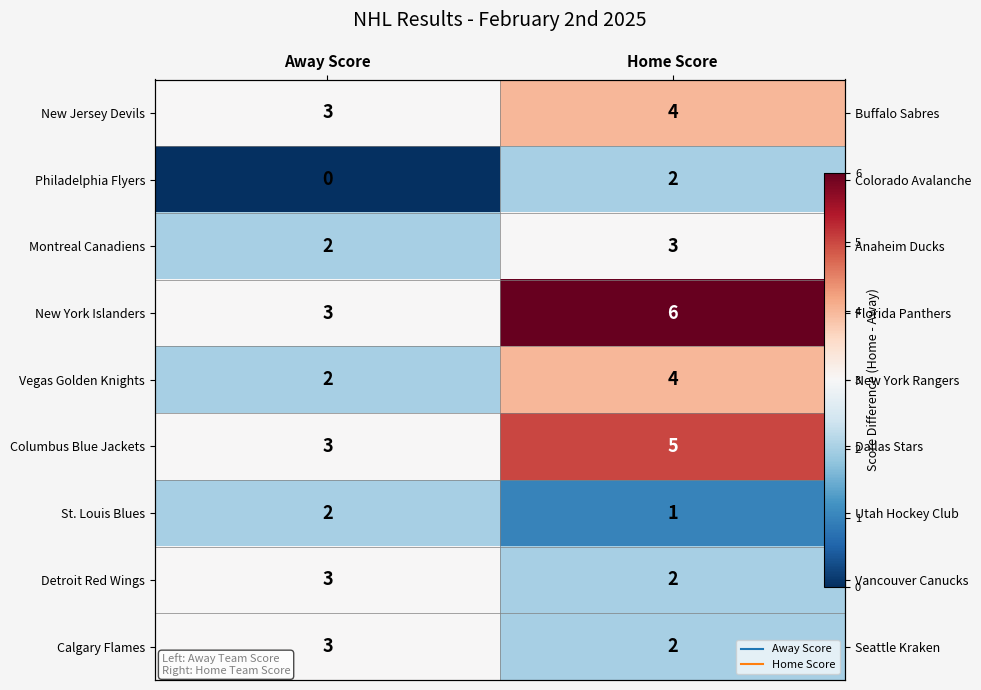

What is the highest value of the Montreal Canadiens series?

3